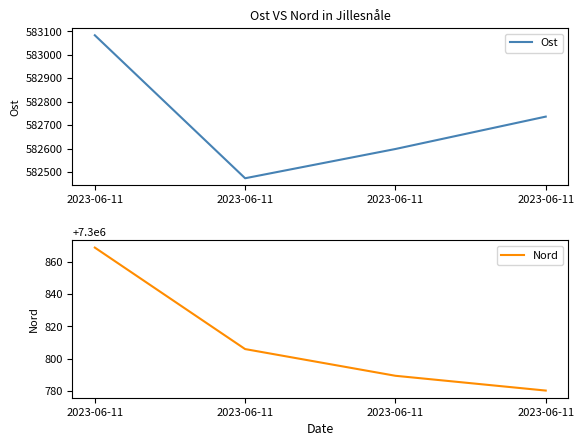

Reading left to right, transcribe all the data shown in this chart.

Ost: 583083.7	582472.9	582597.9	582736.2
Nord: 7300868.7	7300806.0	7300789.5	7300780.3